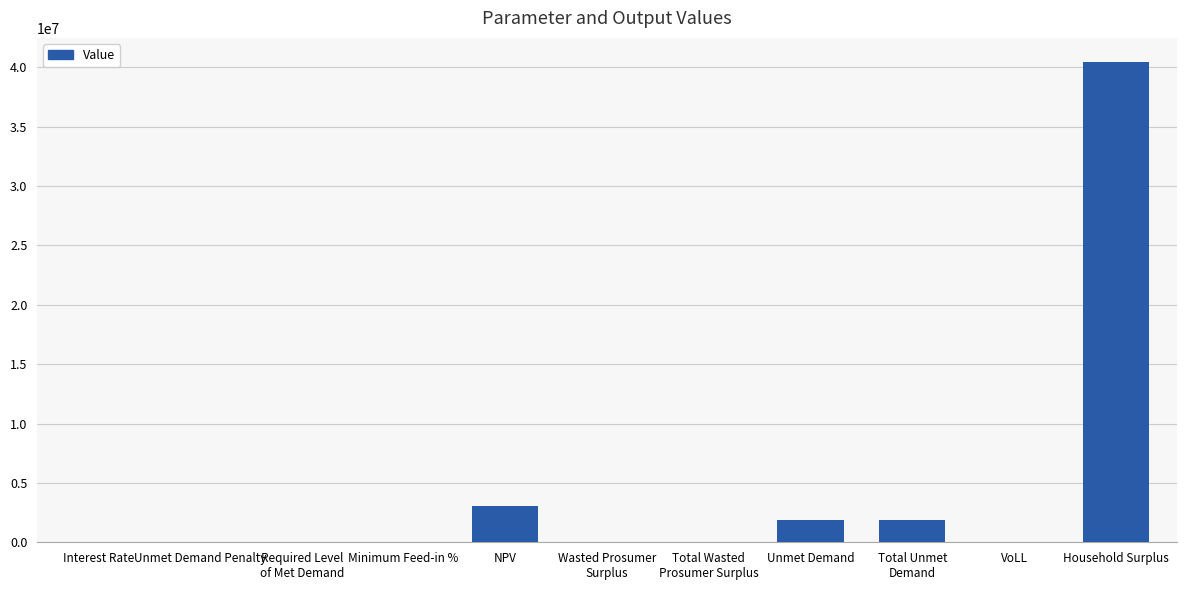

What is the sum of all values?

47279409.7